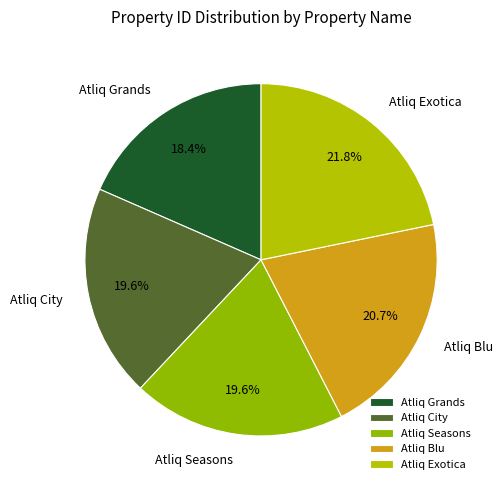

What percentage is the Atliq Grands slice, to the nearest percent?

18%